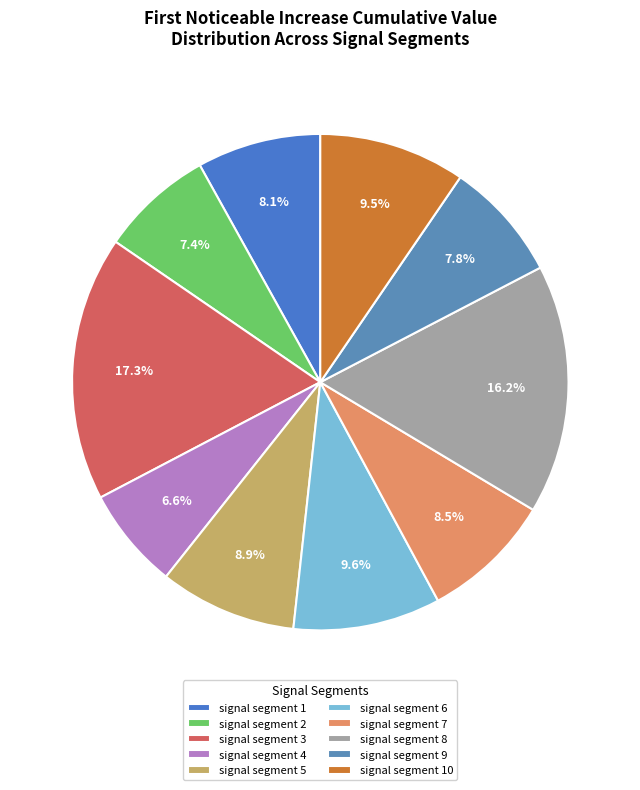

Does signal segment 5 account for over 50% of the chart?

No